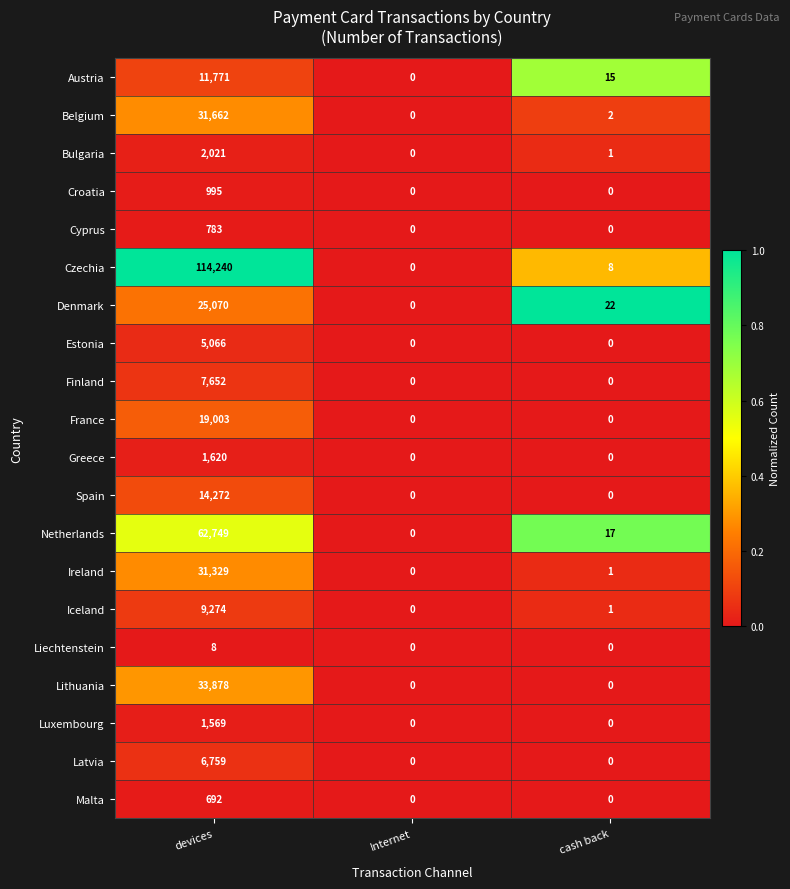

Is it true that Estonia equals 5066 at devices?

True